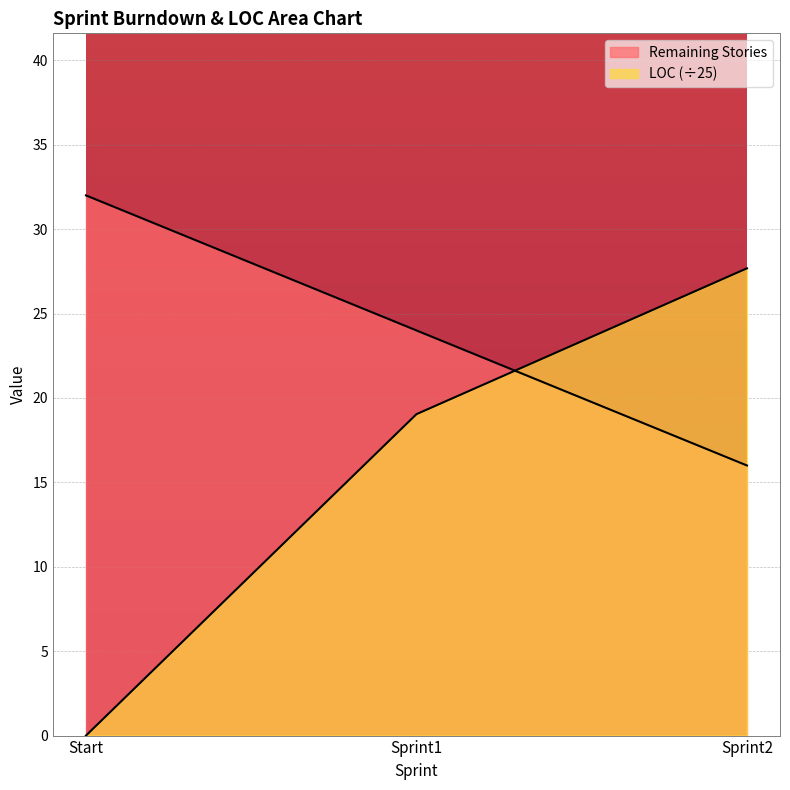

What is the difference between the highest and lowest values at Start?

32.0